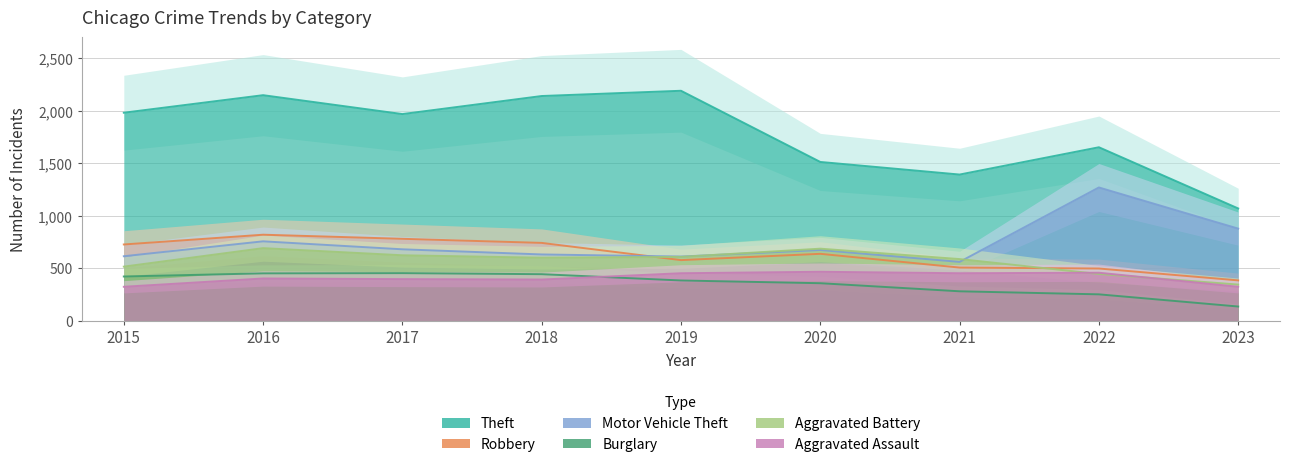

What is the difference between the second highest and minimum values in the Aggravated Battery series?

342